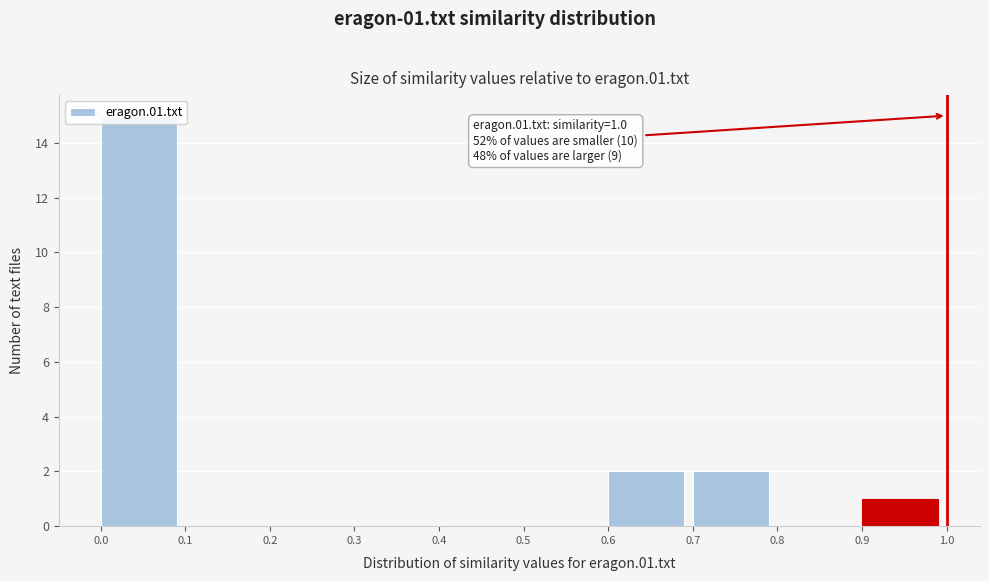

Which range on the x-axis has the tallest bar?

0.0 to 0.1